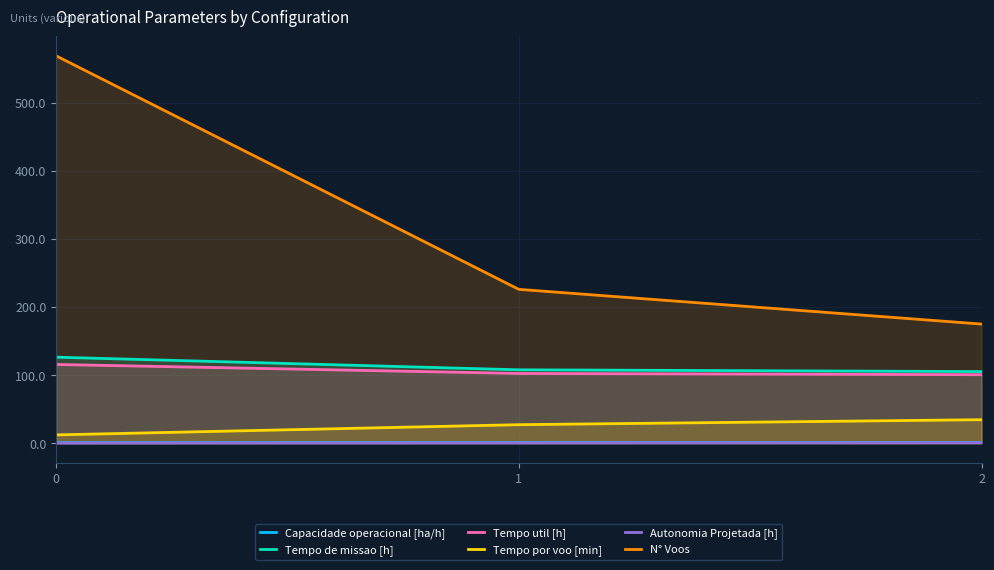

List the labels in order of Capacidade operacional [ha/h] value, largest first.

2, 1, 0